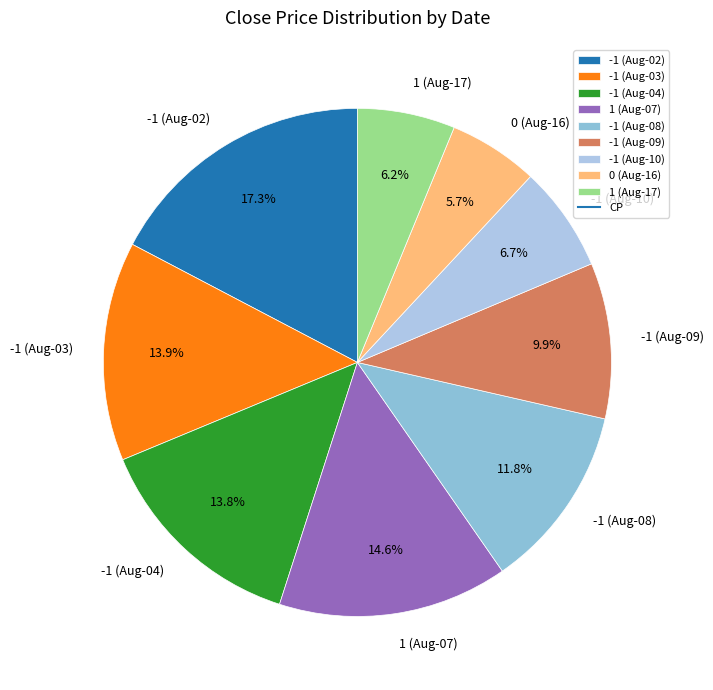

Does any single category account for the majority?

No